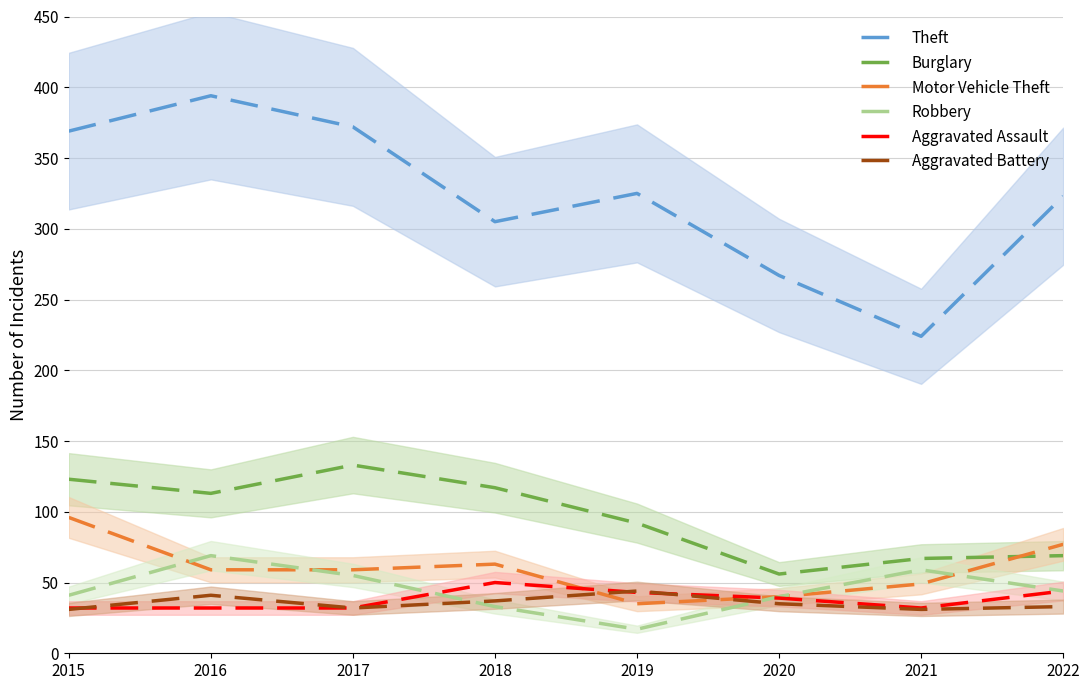

How many lines are shown in the chart?

6